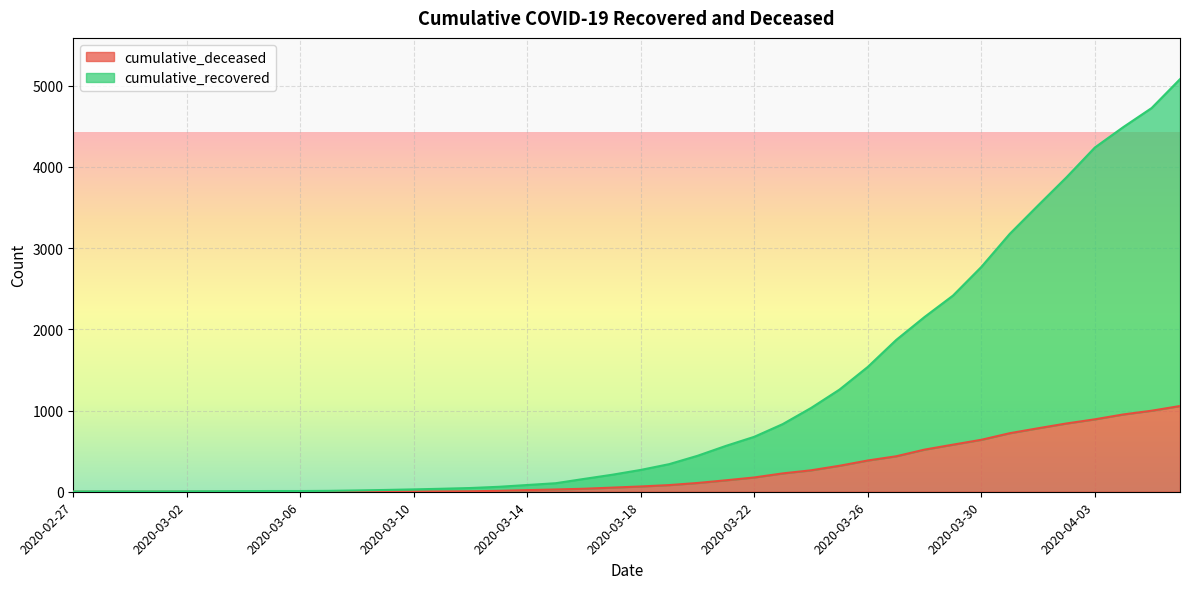

At which category is the sum across all series the highest?

2020-04-06